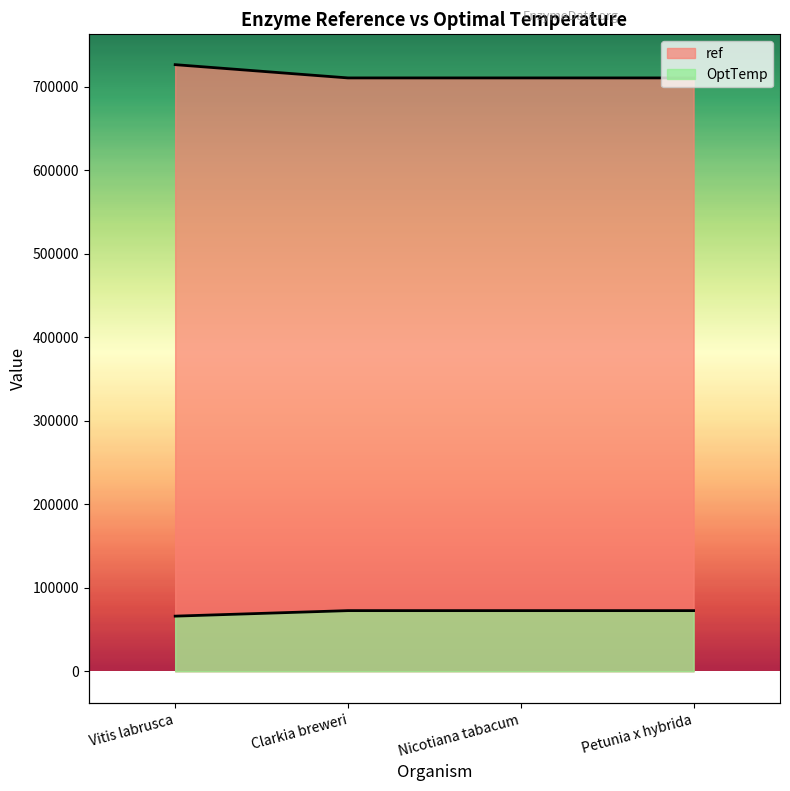

The OptTemp series shows 72617.1 at Clarkia breweri. True or false?

True